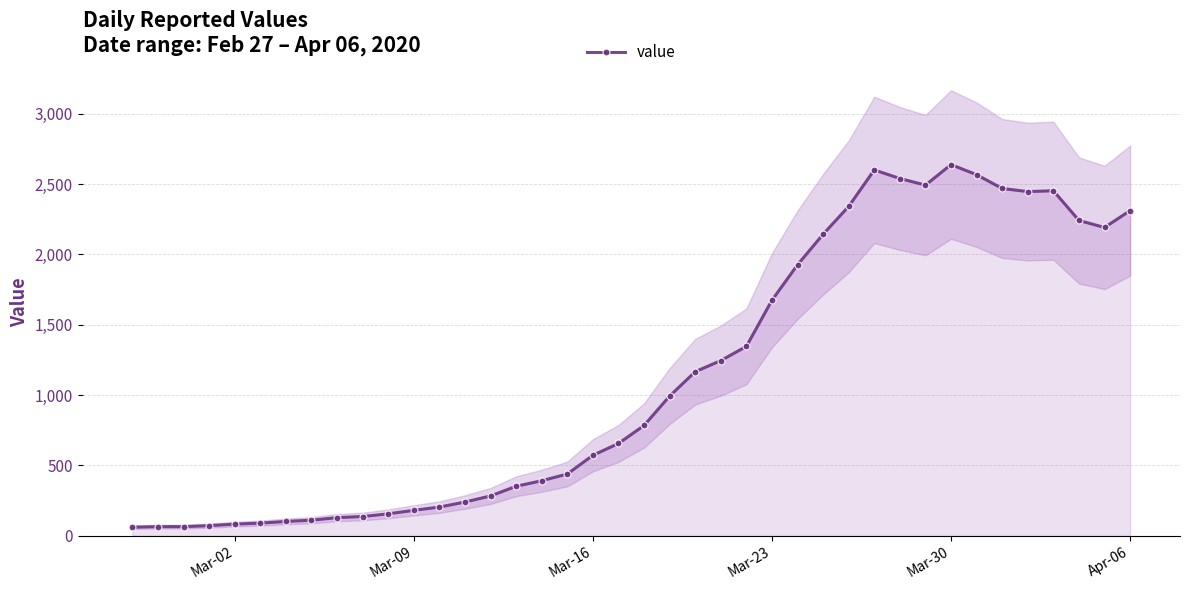

True or false: value has more than 2 interior local peaks.

True